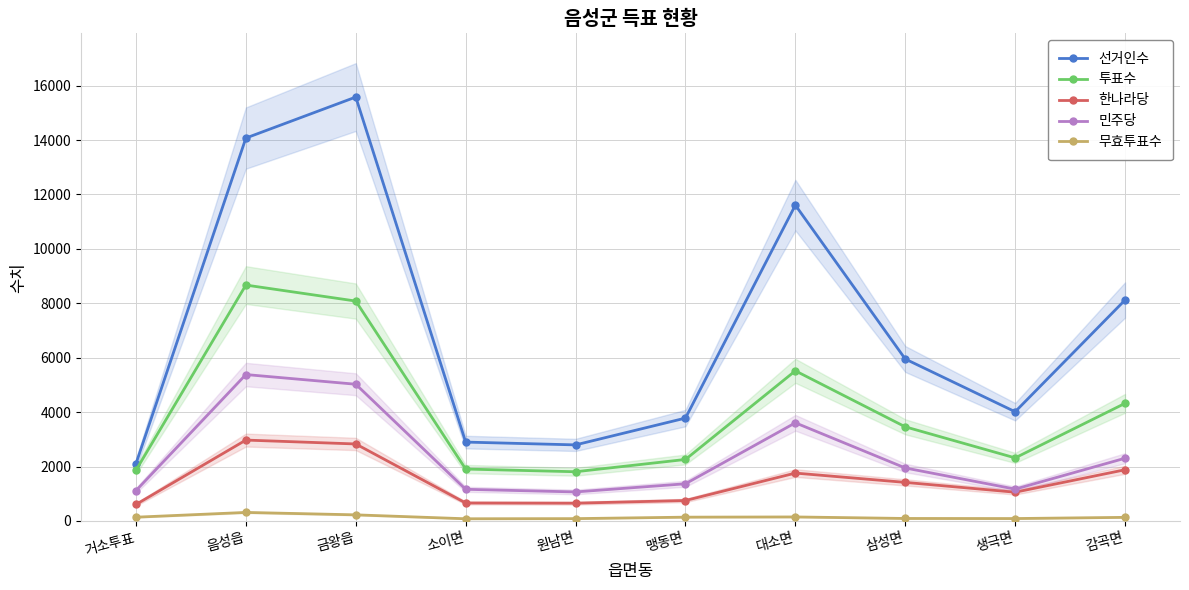

At which category does 한나라당 reach its first local peak?

음성읍